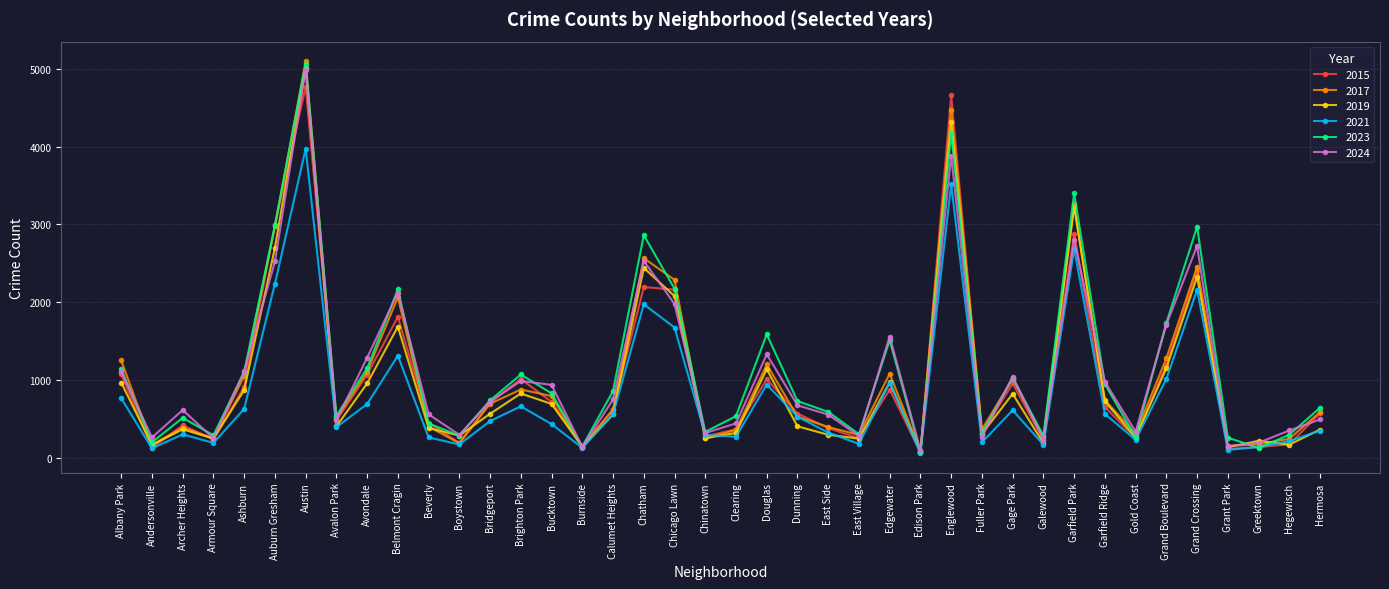

What is the average value of the 2017 series?

1075